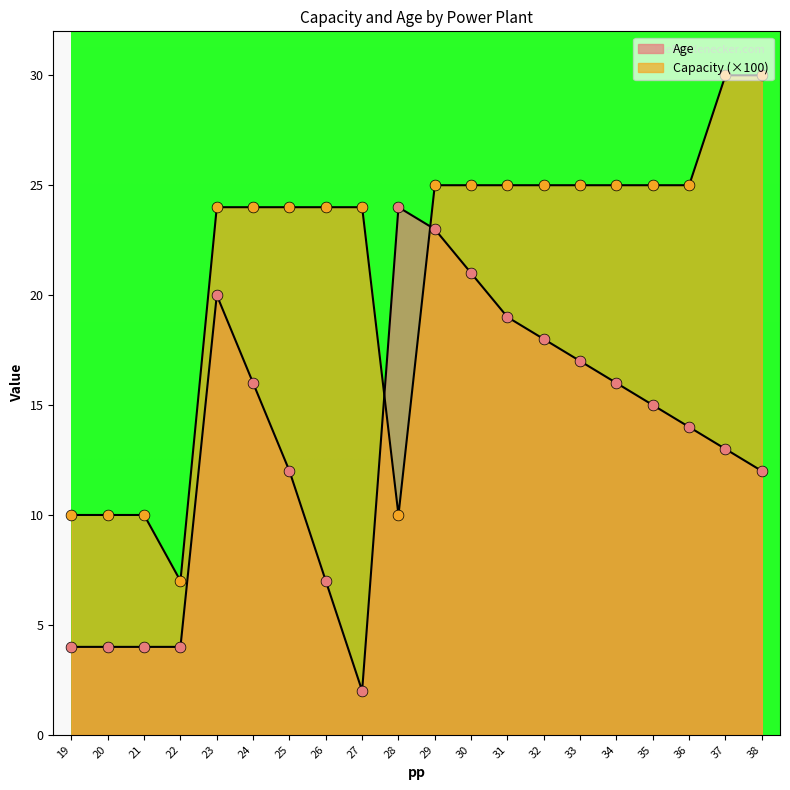

Which series has the largest total across all categories?

Capacity